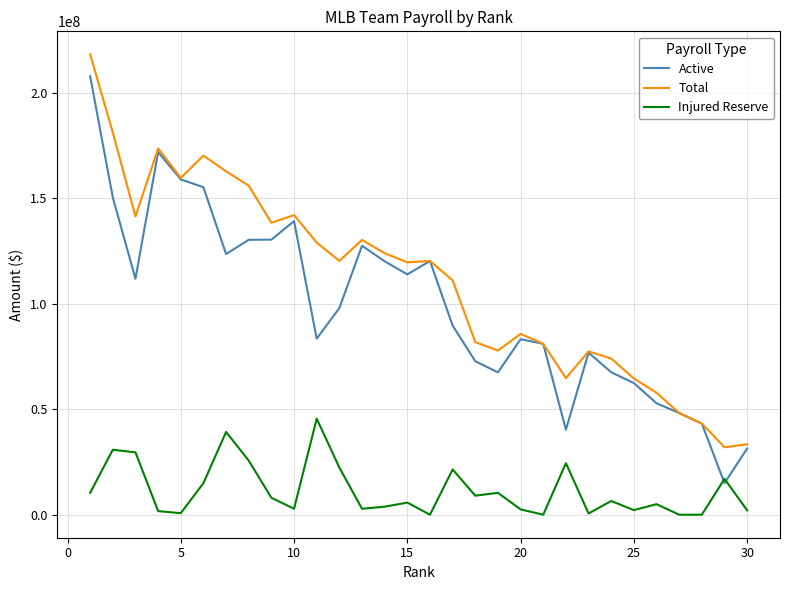

True or false: Injured Reserve and Total intersect in this chart.

False